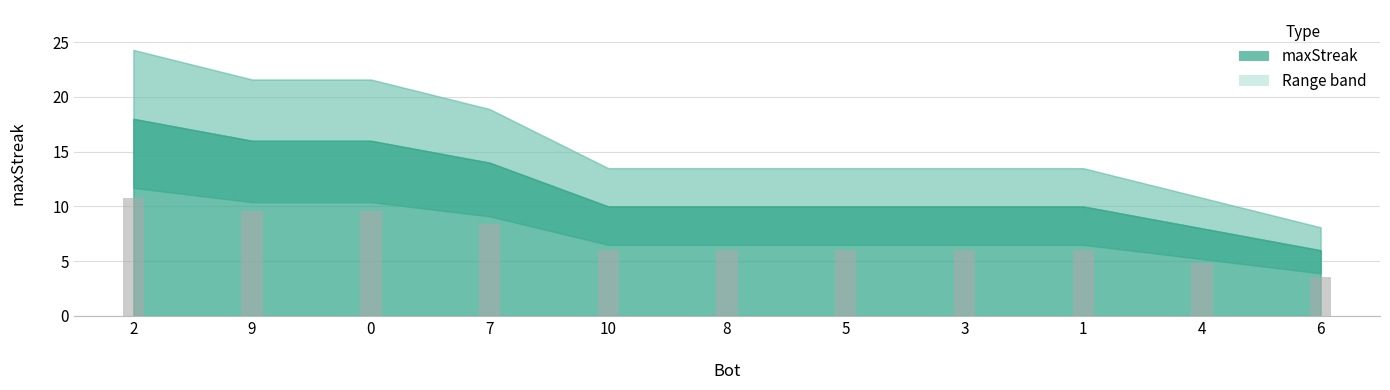

Are the bars horizontal?

No